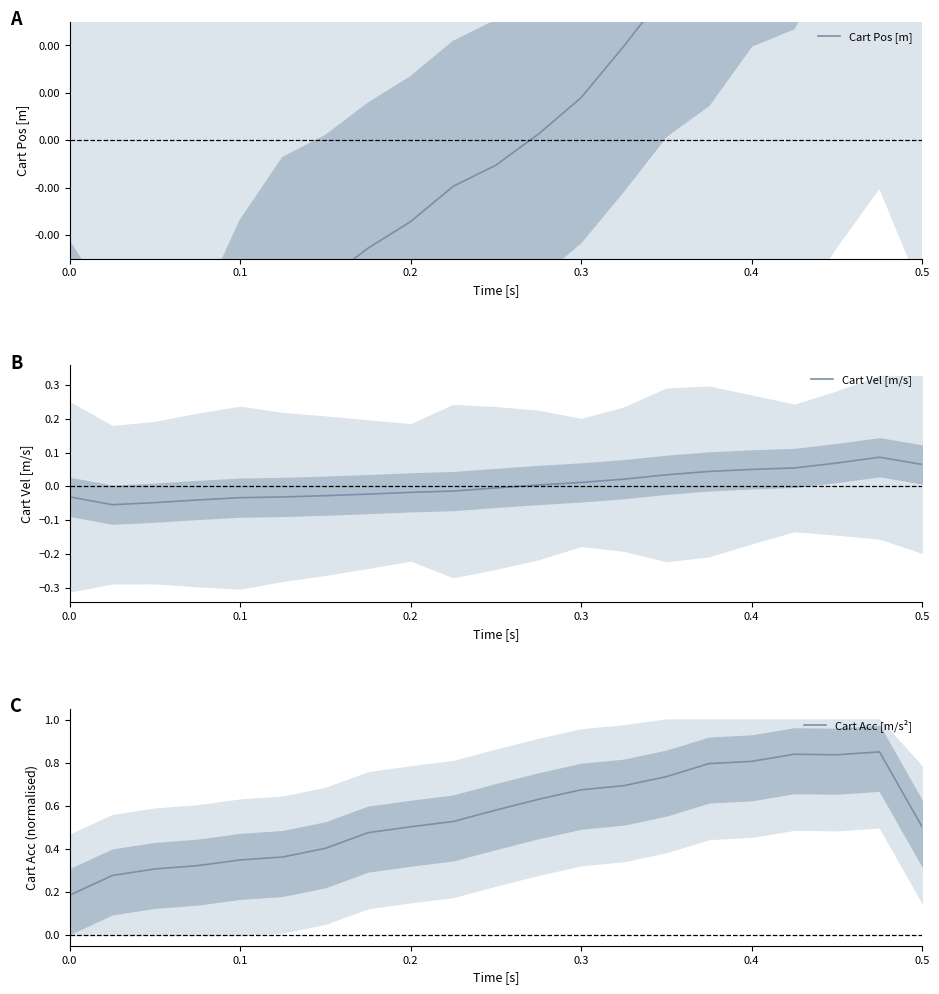

The value of Cart Vel [m/s] at 0.0 is -0.1. True or false?

False